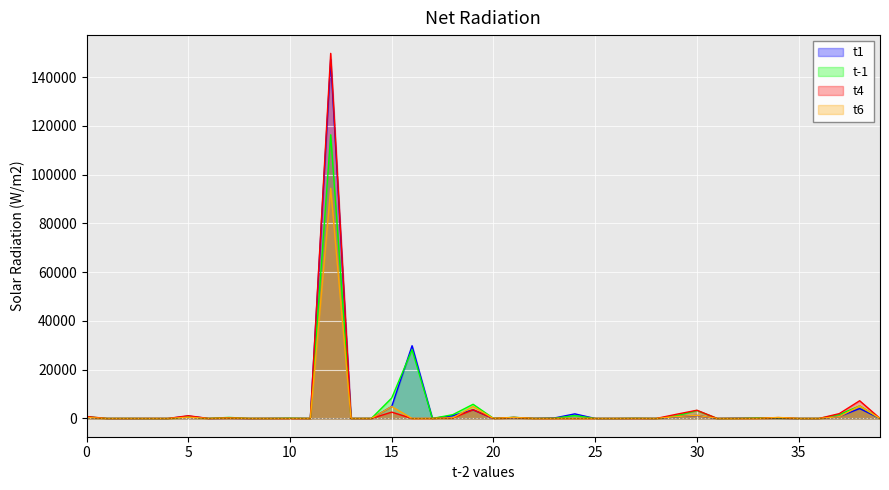

What is the sum of all t6 values?

114260